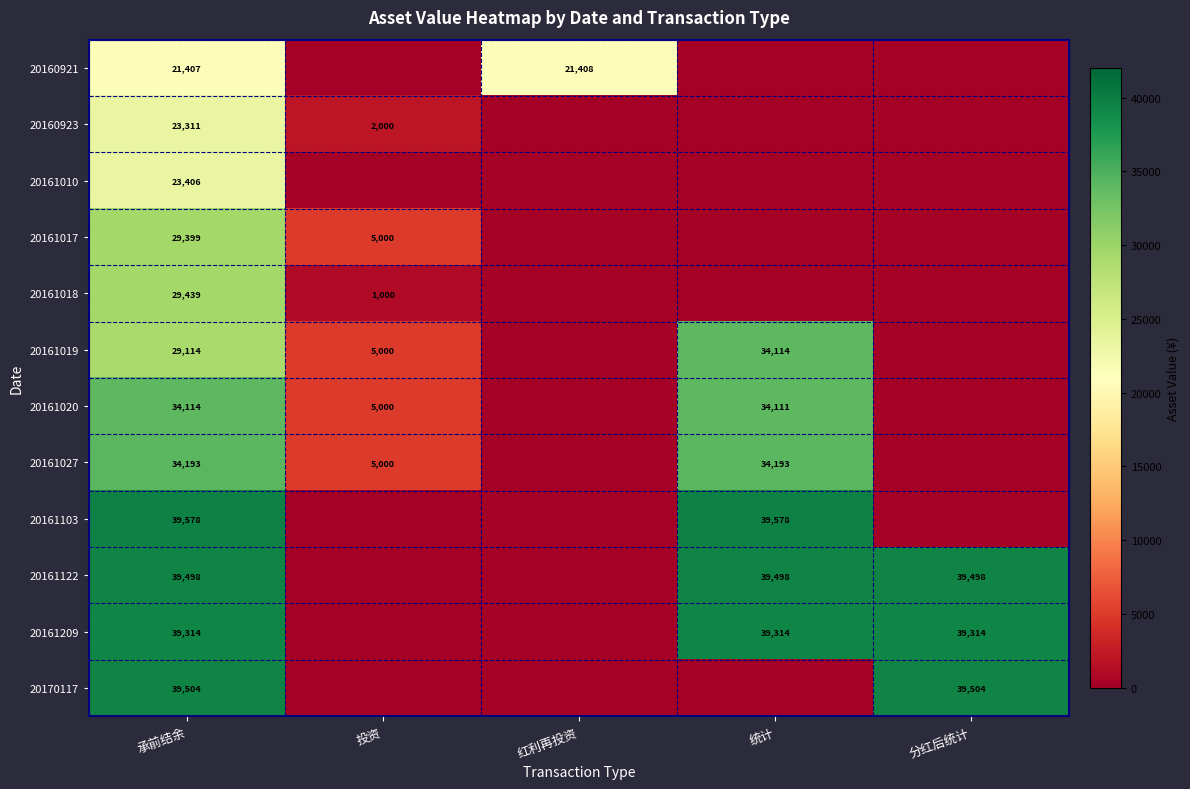

The value of 20161020 at 统计 is 34111. True or false?

True